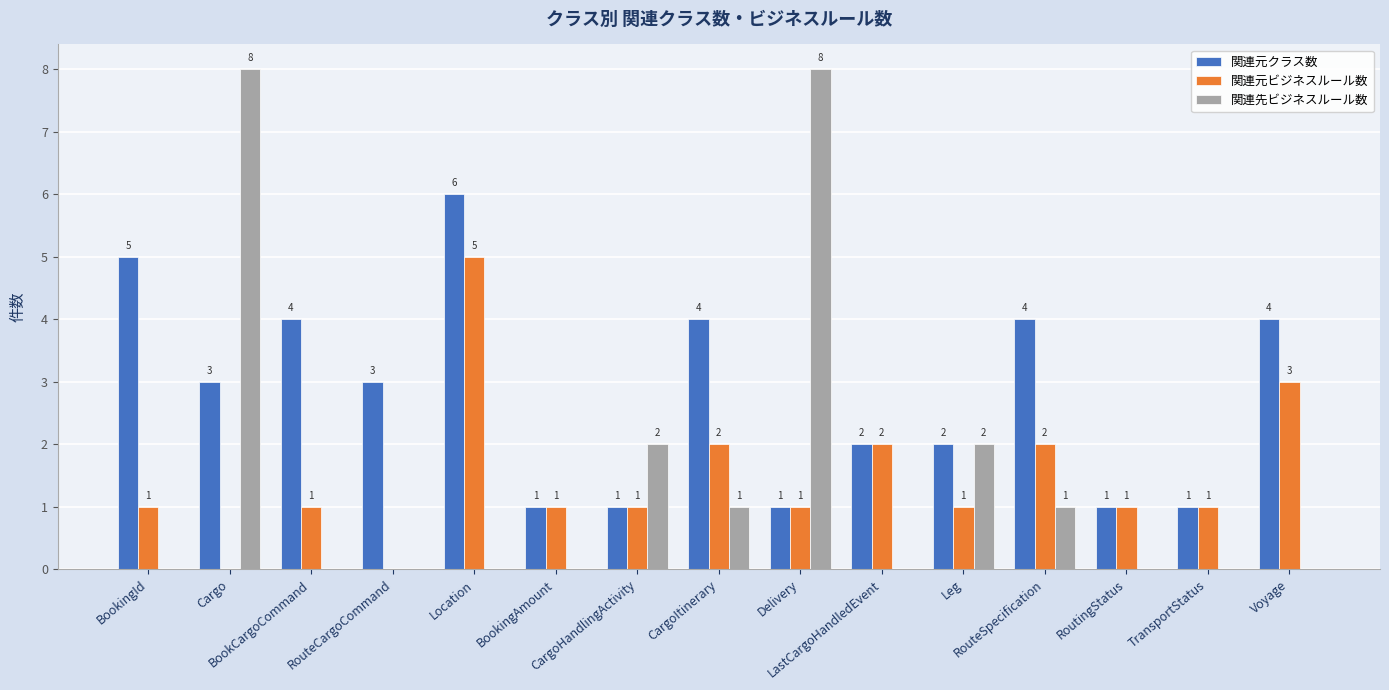

What is the greatest value displayed?

8